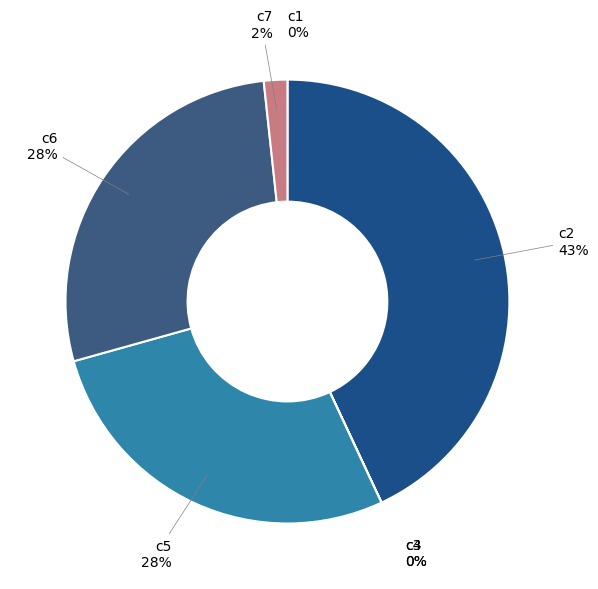

To the nearest percent, what percentage of the pie is c7?

2%